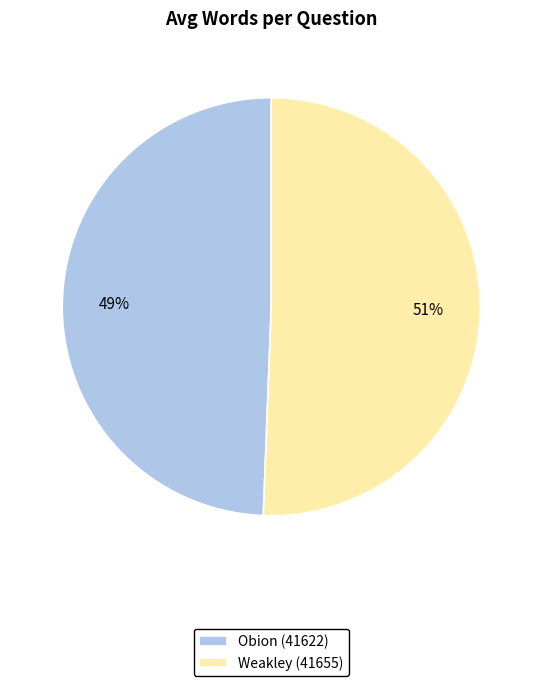

How many segments does this pie chart have?

2